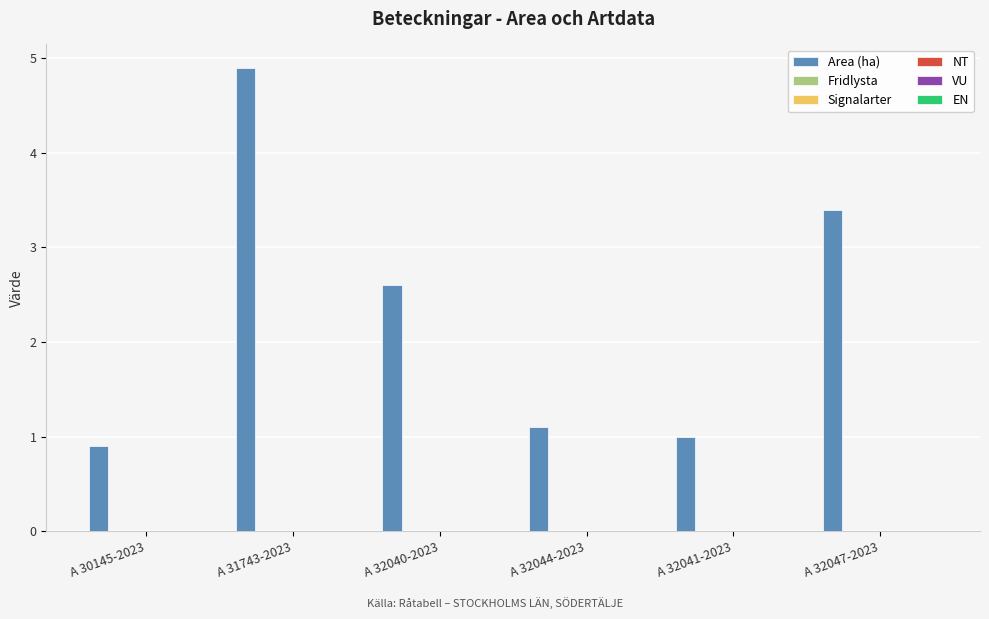

What is the sum of all values?

13.9